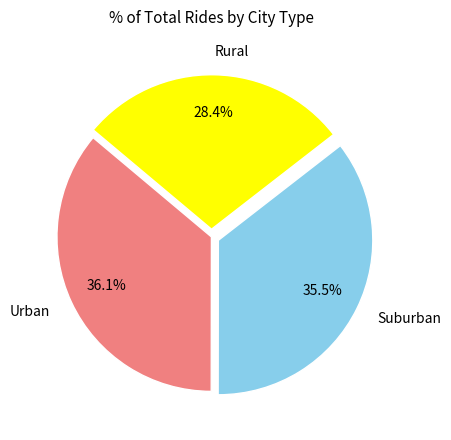

Which slice is the largest?

Urban